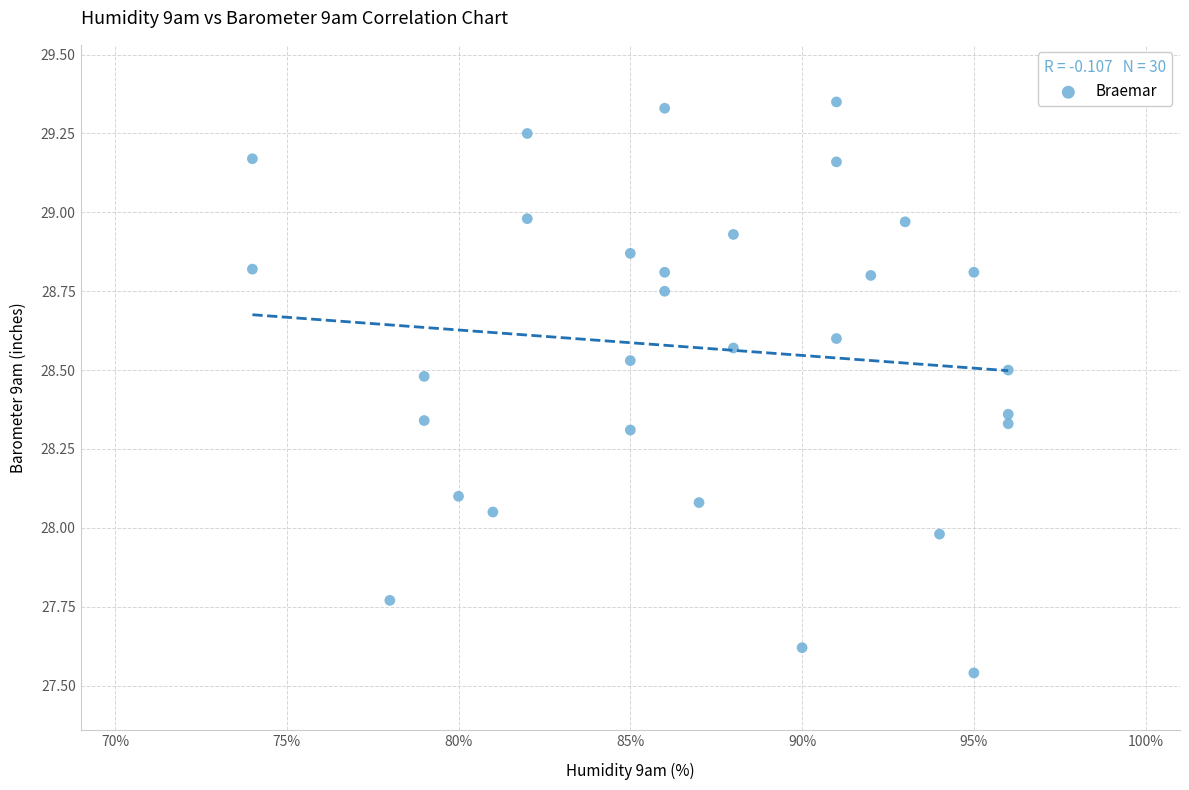

What is the range of Y values (max minus min)?

1.8